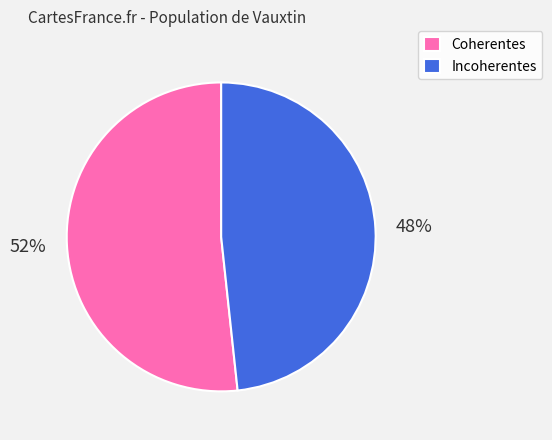

To the nearest percent, what portion does Coherentes represent?

52%